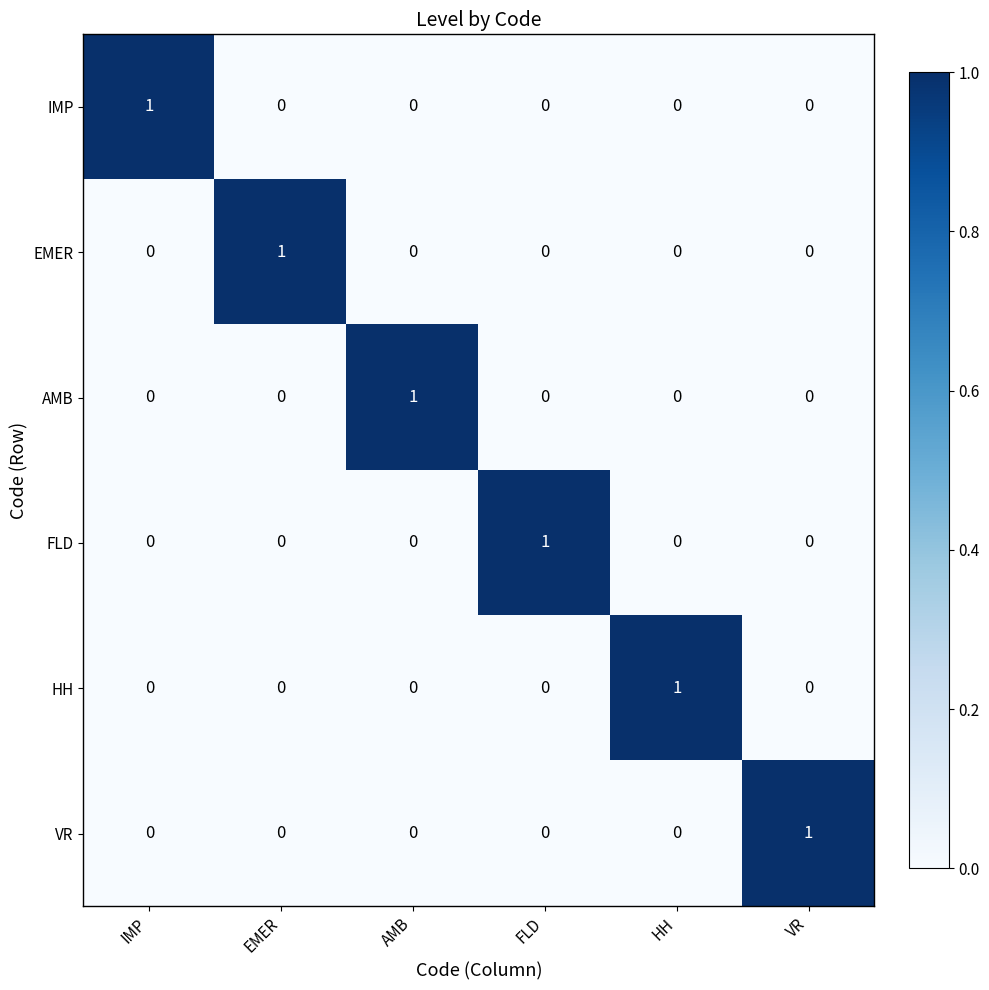

How many VR values are between 0 and 1?

6